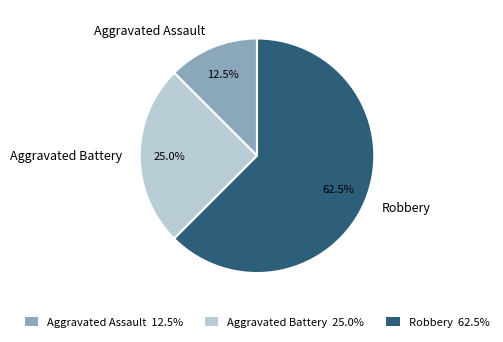

To the nearest percent, what is the average slice percentage?

33%